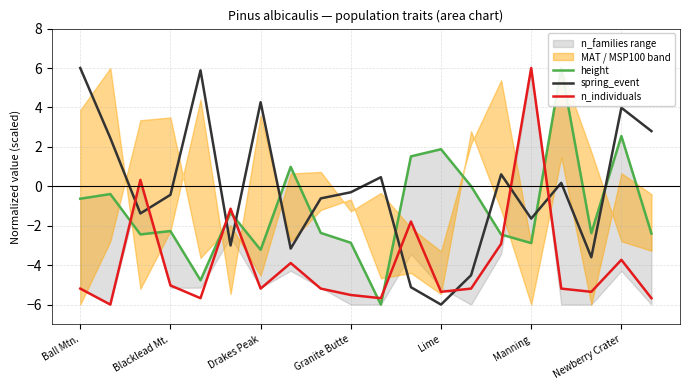

True or false: n_individuals and spring_event cross at least once.

True